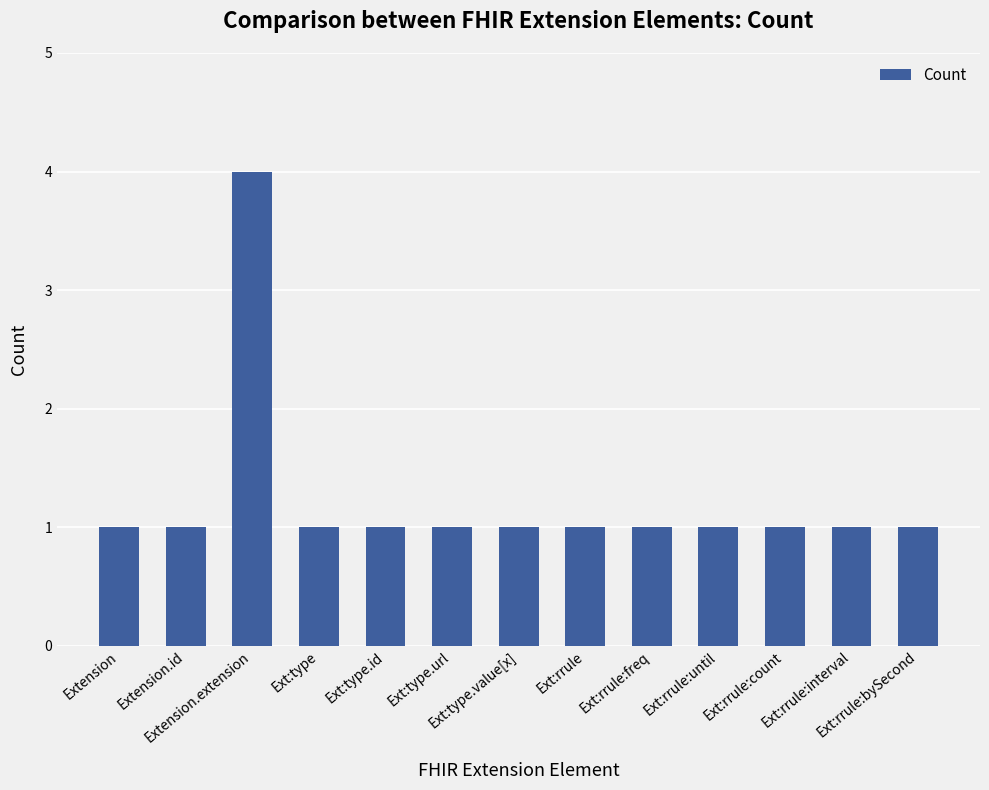

What is the difference between the maximum and second lowest values?

3